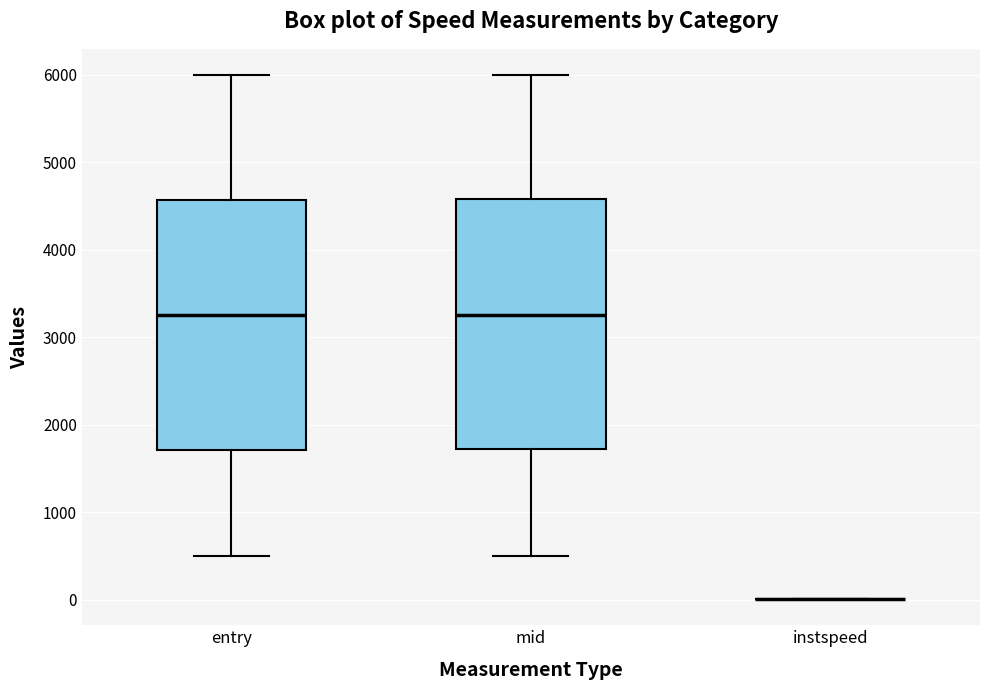

Reading left to right, transcribe this box plot: for each box, give where its median line is, the range the box spans, and where its two whiskers end, as read against the y-axis. The values are not printed on the chart, so give them approximately, as read against the axis.

entry: median 3300, box 1700 to 4600, whiskers 500 to 6000
mid: median 3300, box 1700 to 4600, whiskers 500 to 6000
instspeed: box collapsed to a line at 0, whiskers 0 to 0